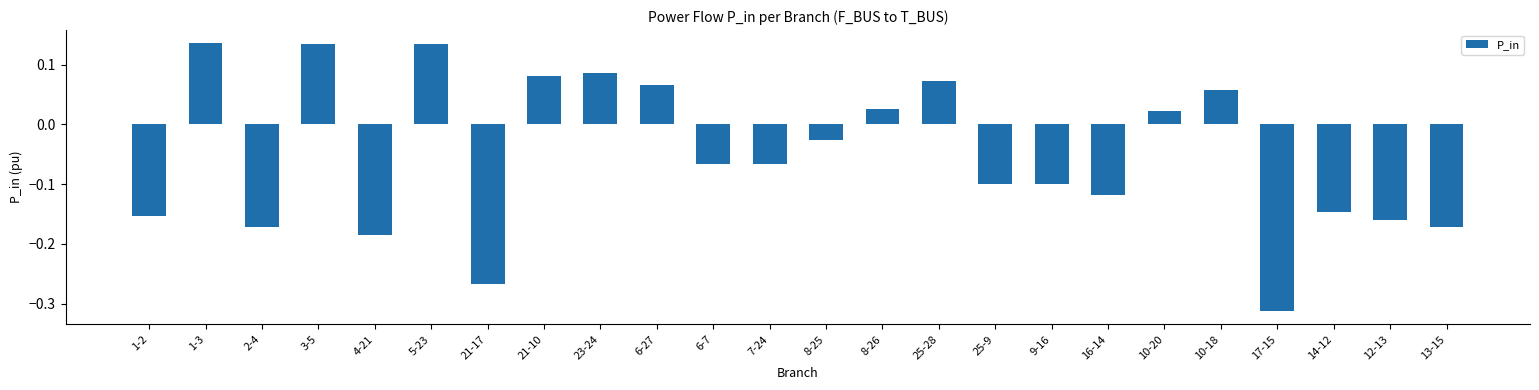

What is the sum of all values?

-1.2